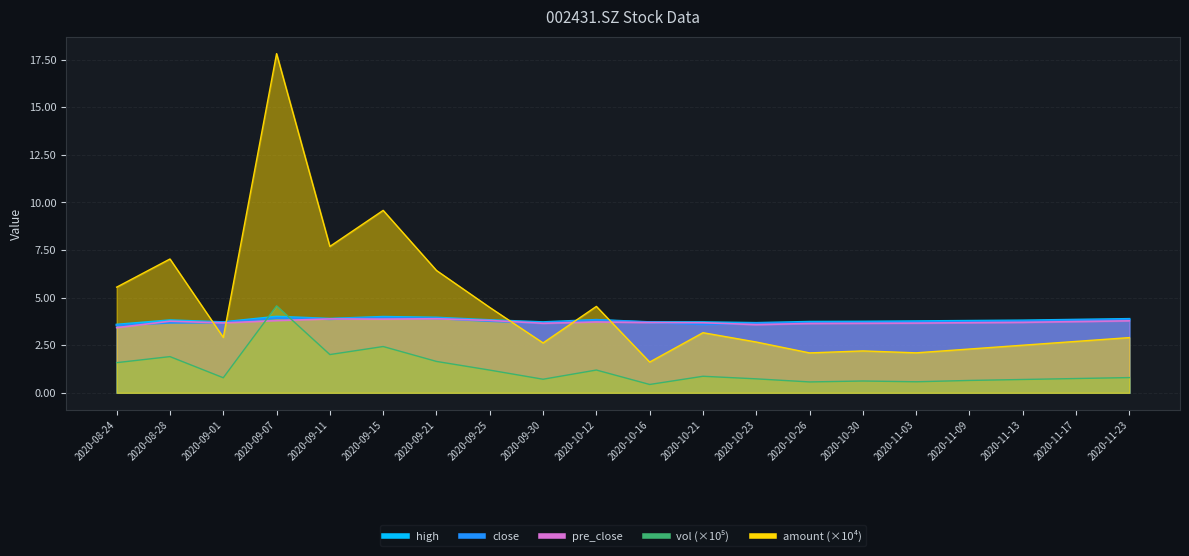

The value of close at 2020-10-26 is 3.7. True or false?

True